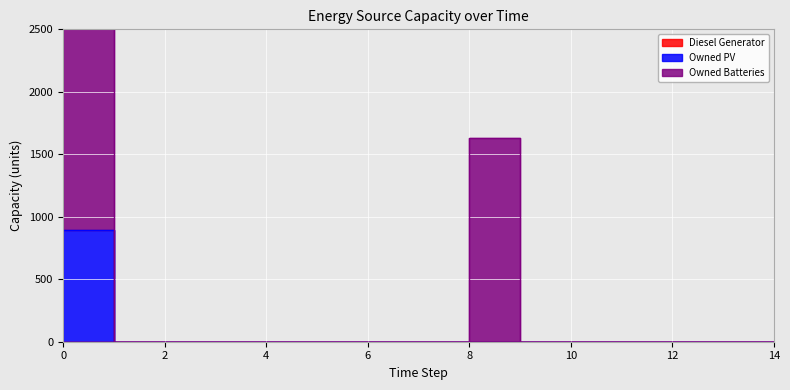

Is the value of Owned Batteries at 1 greater than the value of Owned PV at 11?

No